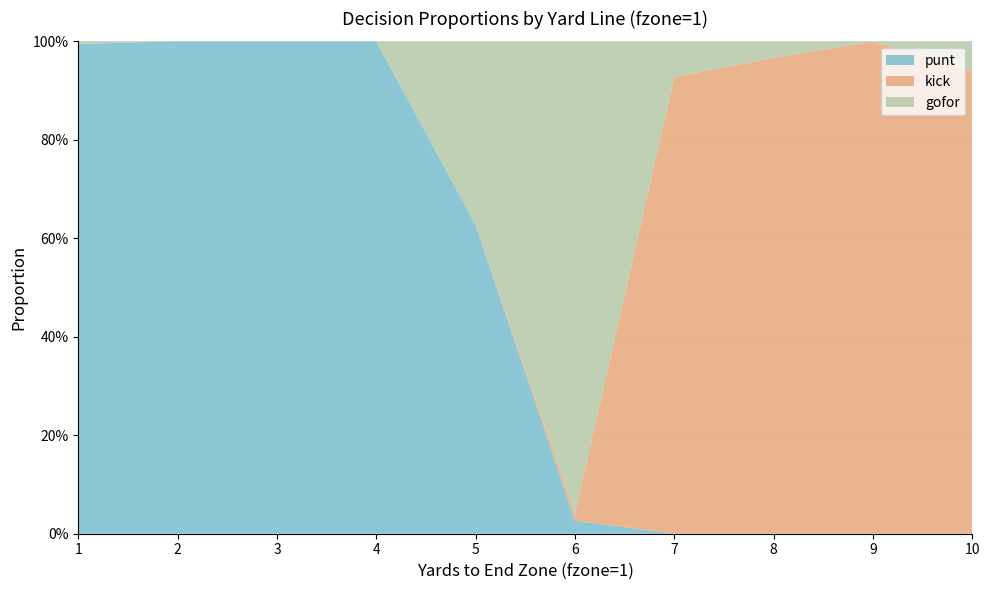

Reading left to right, what are all the values shown in this chart?

gofor: 0.0	0.0	0.0	0.0	0.4	1.0	0.1	0.0	0.0	0.1
kick: 0.0	0.0	0.0	0.0	0.0	0.0	0.9	1.0	1.0	0.9
punt: 1.0	1.0	1.0	1.0	0.6	0.0	0.0	0.0	0.0	0.0